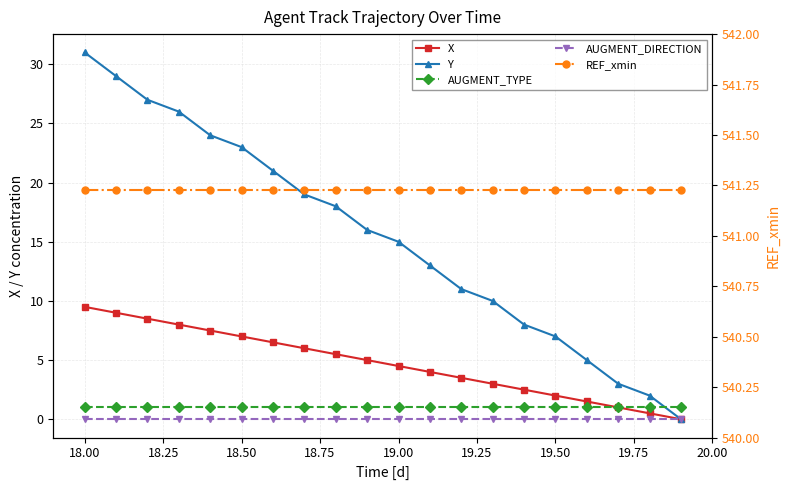

What is the greatest value displayed?

541.2